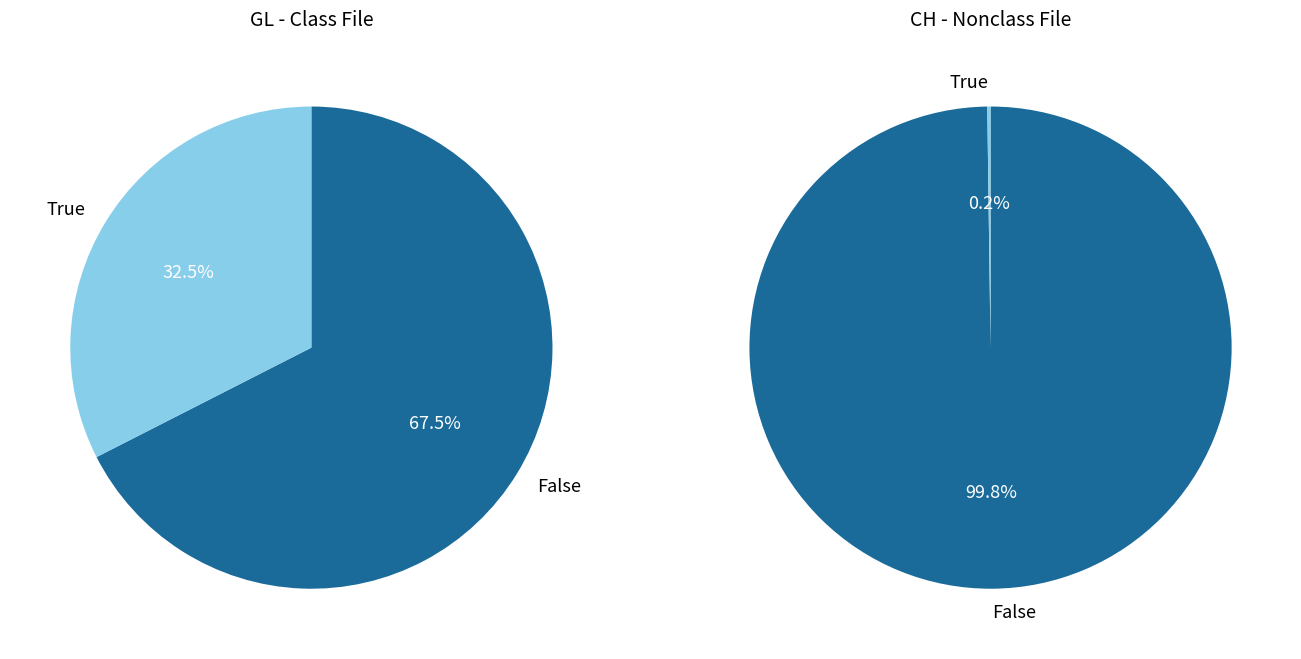

Between 10 and 31, which series saw the biggest shift?

CH